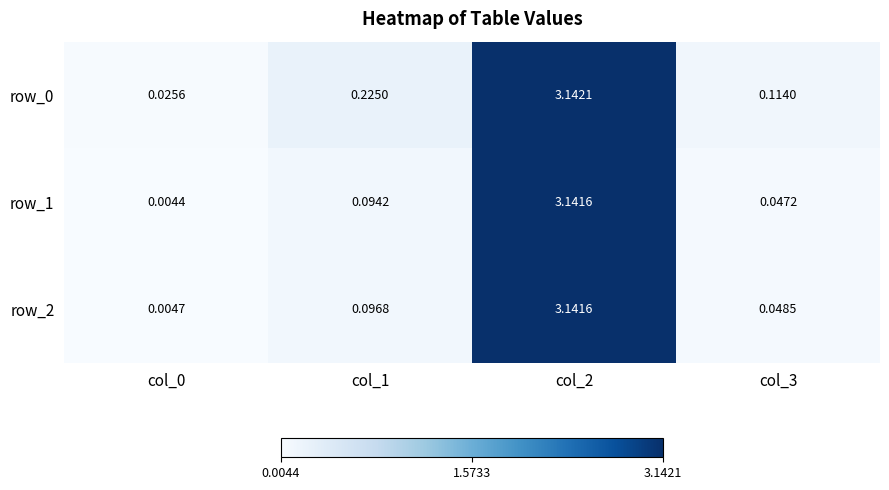

What is the average value of the row_0 series?

0.9